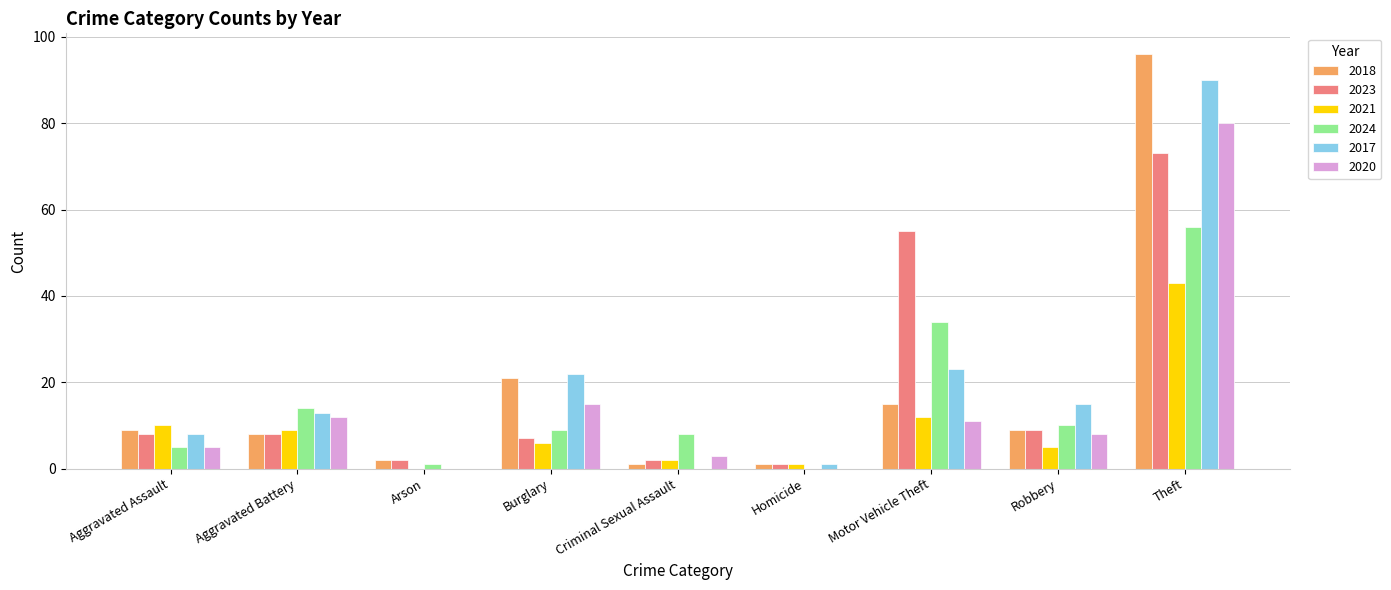

Is the value of 2021 at Motor Vehicle Theft greater than the value of 2023 at Aggravated Battery?

Yes